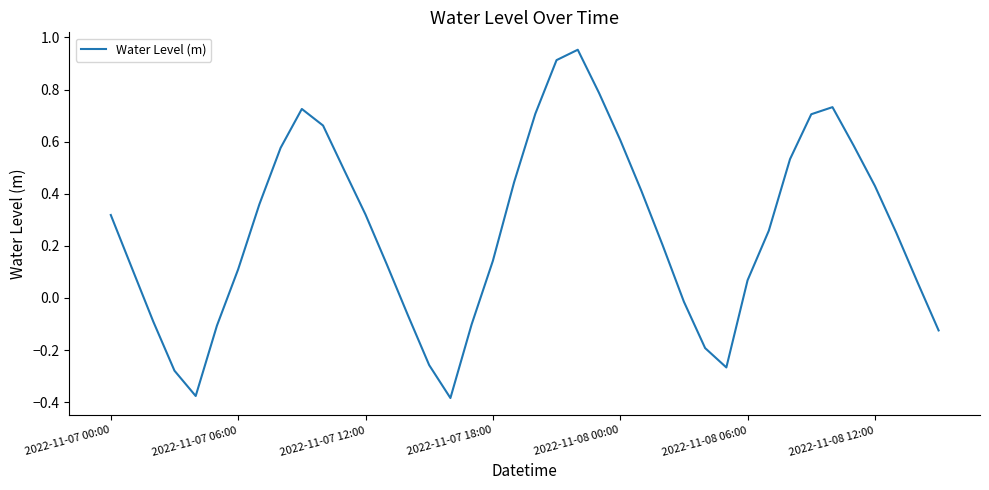

How many negative values are there?

12